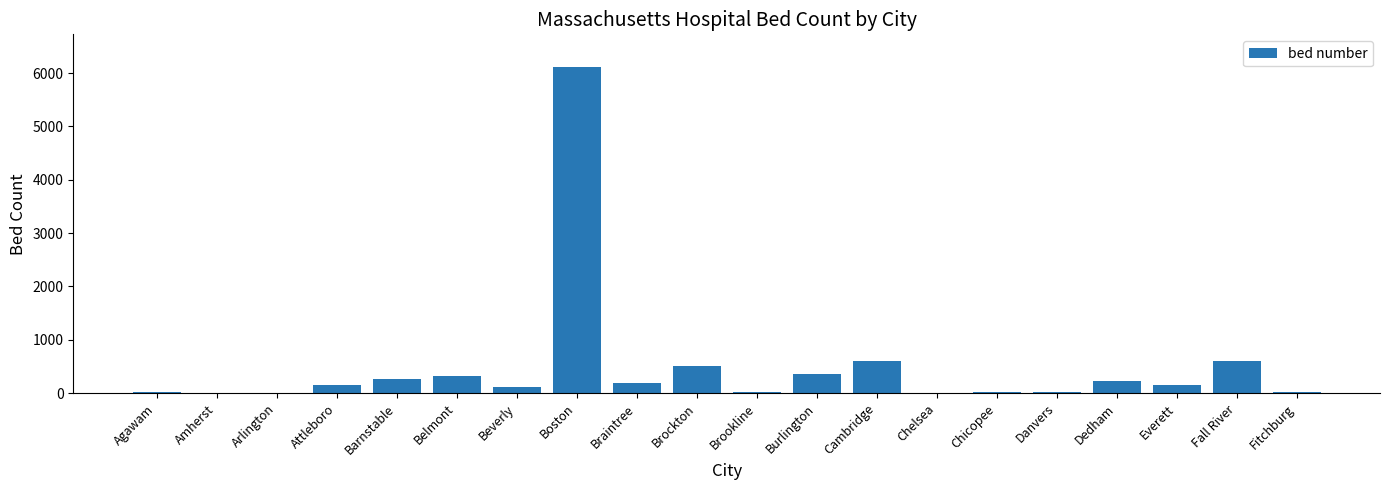

Between Belmont and Everett, which is larger?

Belmont